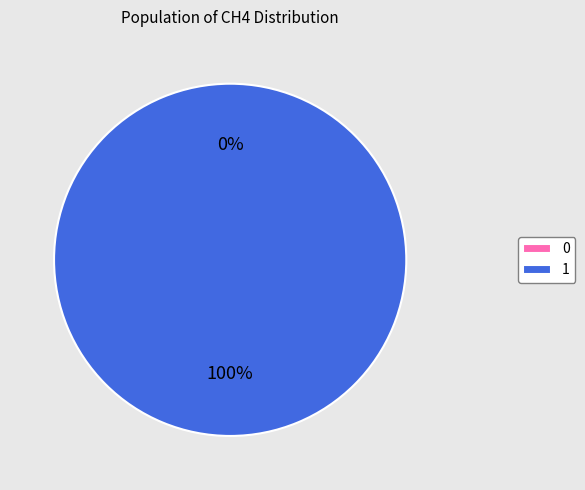

What is the majority slice?

1